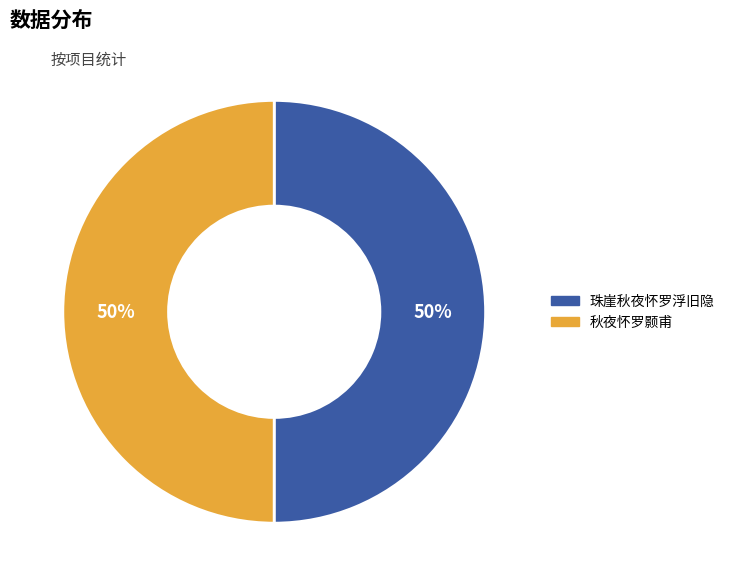

To the nearest percent, what is the combined percentage of 秋夜怀罗颢甫 and 珠崖秋夜怀罗浮旧隐?

100%